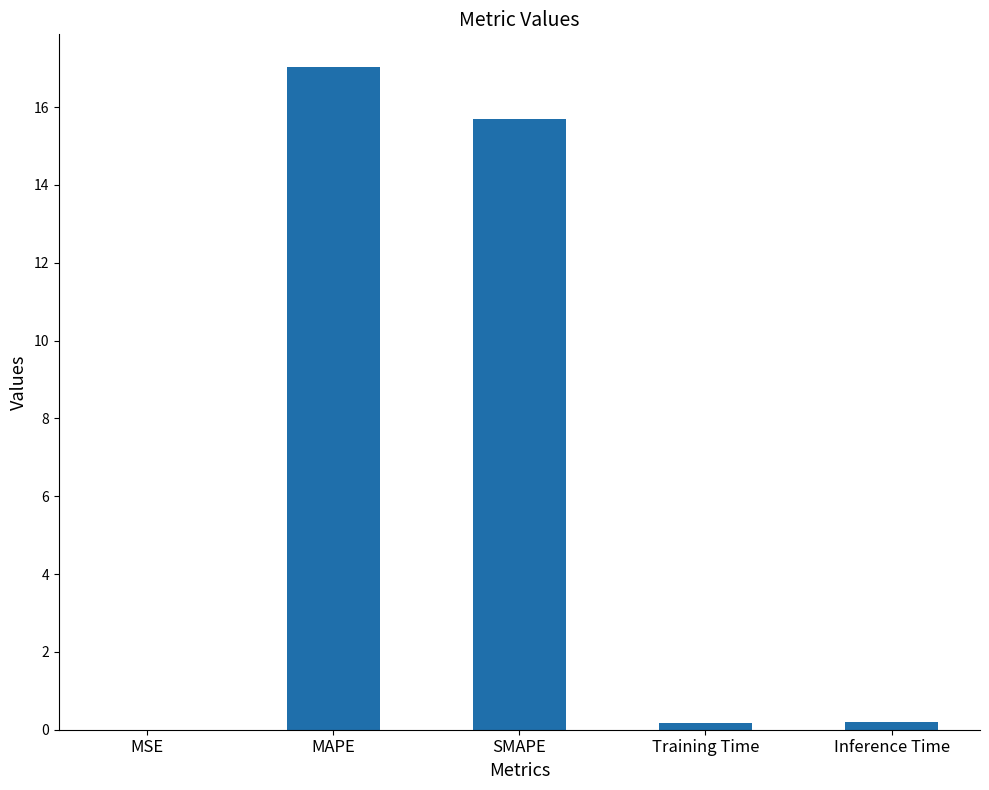

What is the change in value from MSE to MAPE?

+17.0